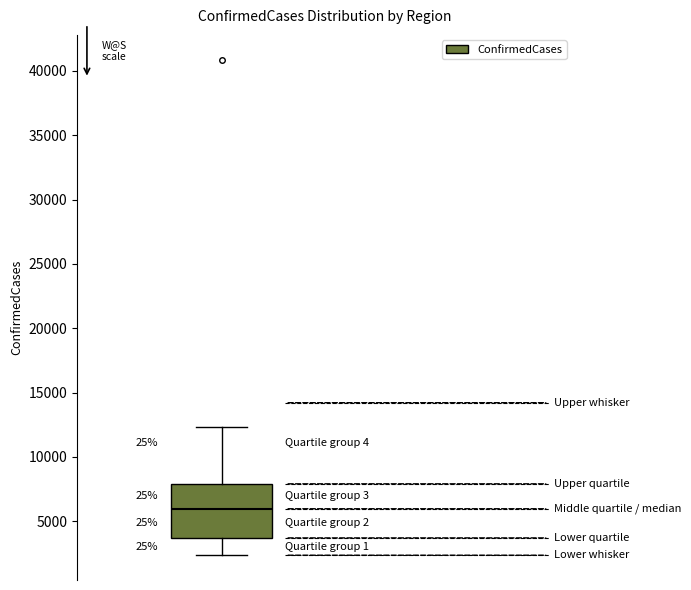

Read this box plot against the y-axis: the position of the median line, the range covered by the box, and the ends of both whiskers. The values are not printed on the chart, so give them approximately, as read against the axis.

median 6000, box 3500 to 8000, whiskers 2500 to 12500